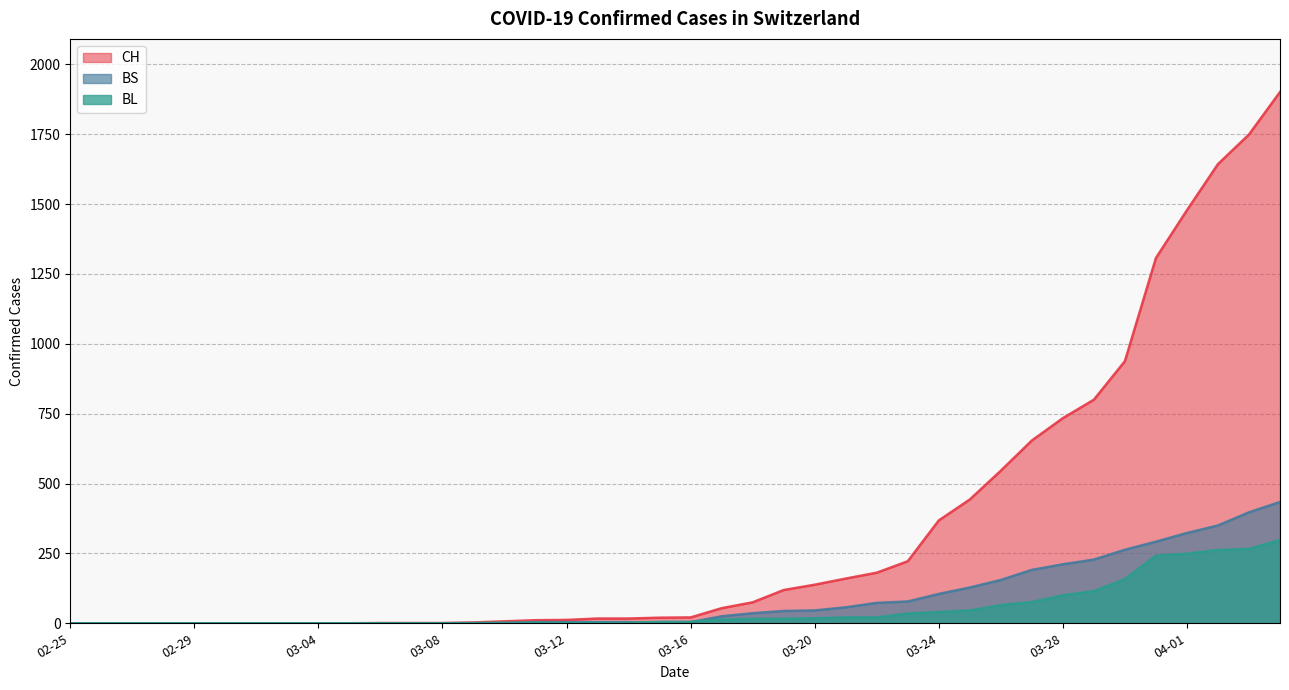

What is the spread (max minus min) of values at 2020-04-03?

1483